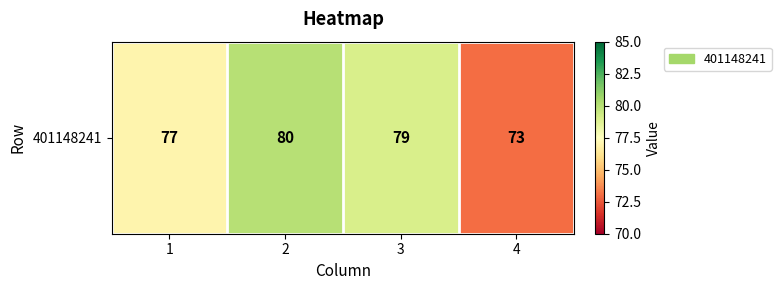

Where is the data nearest to the value 76?

1